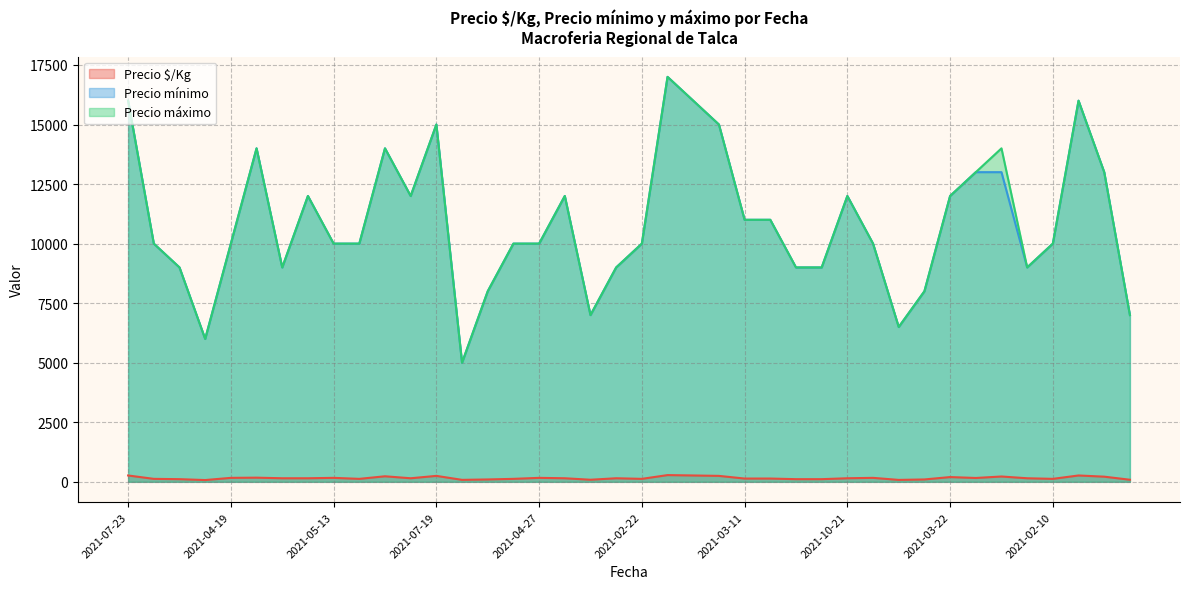

How many interior local peaks does the Precio mínimo series have?

8